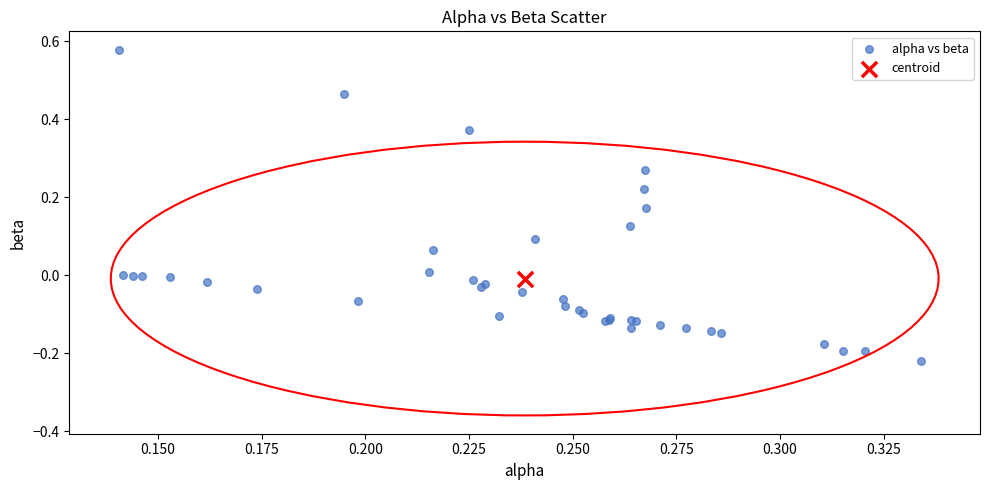

What are all the series names shown in the legend?

alpha vs beta, centroid